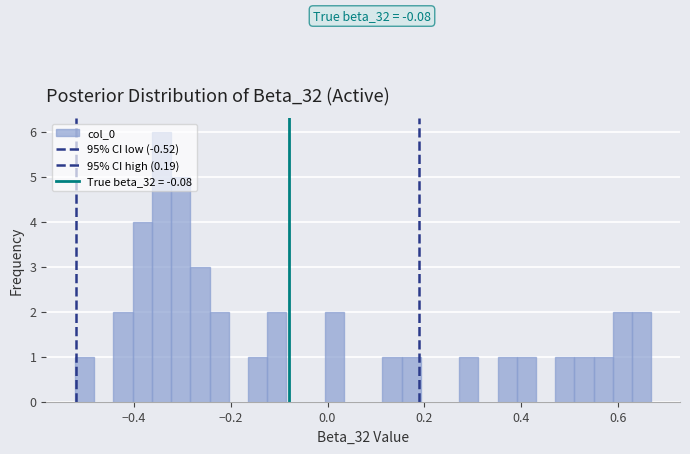

Around what value on the x-axis is the tallest bar? Give the approximate position of its centre, as read against the axis.

-0.34